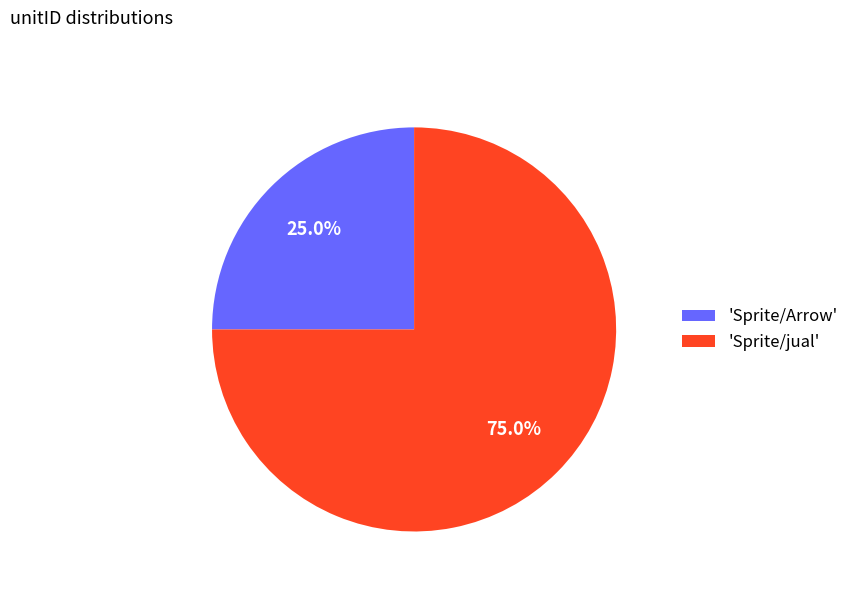

What is the ratio of the value at 'Sprite/jual' to the value at 'Sprite/Arrow'?

3.0